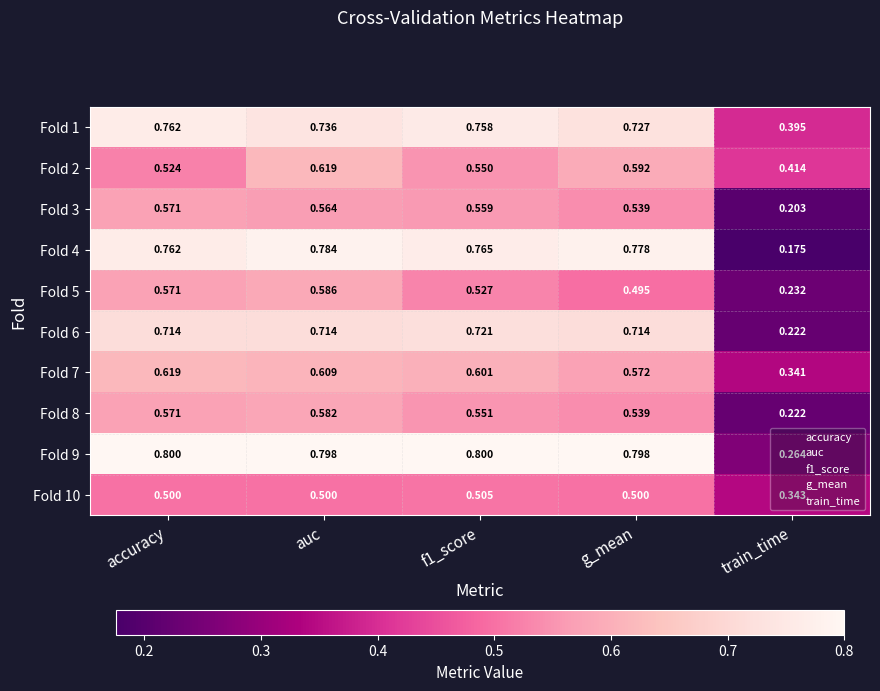

Rank the series at auc from lowest to highest value.

Fold 10, Fold 3, Fold 8, Fold 5, Fold 7, Fold 2, Fold 6, Fold 1, Fold 4, Fold 9